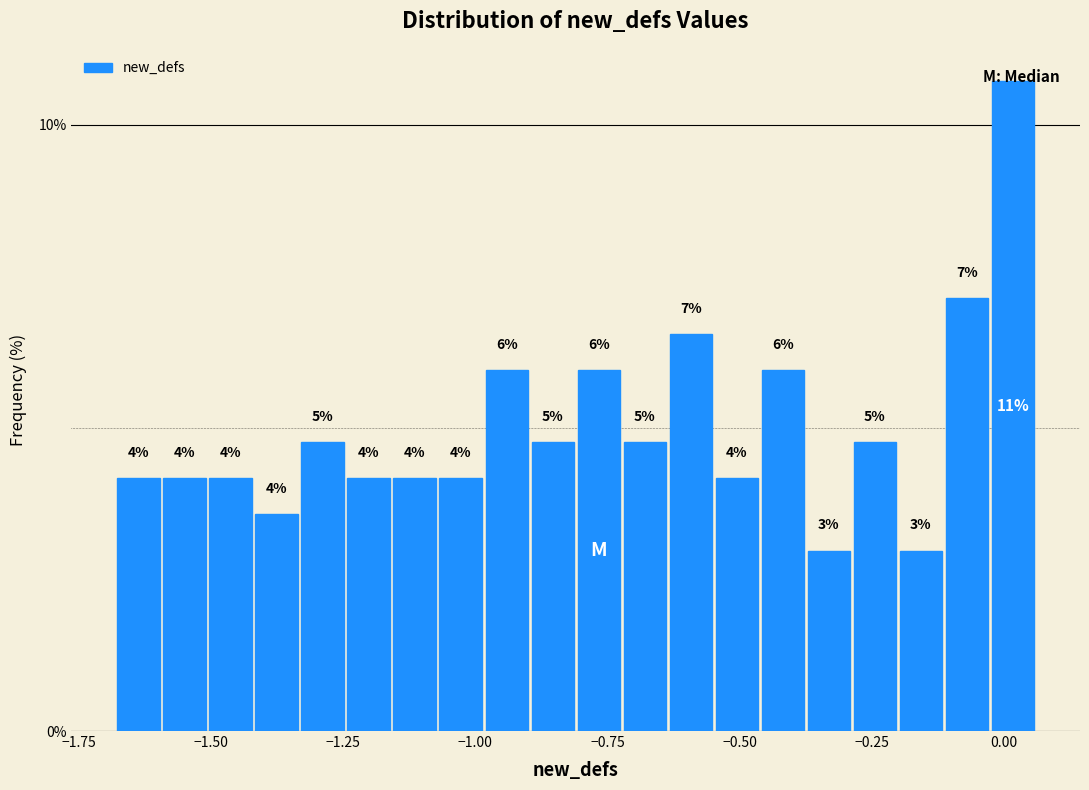

Around what value on the x-axis is the tallest bar? Give the approximate position of its centre, as read against the axis.

0.00